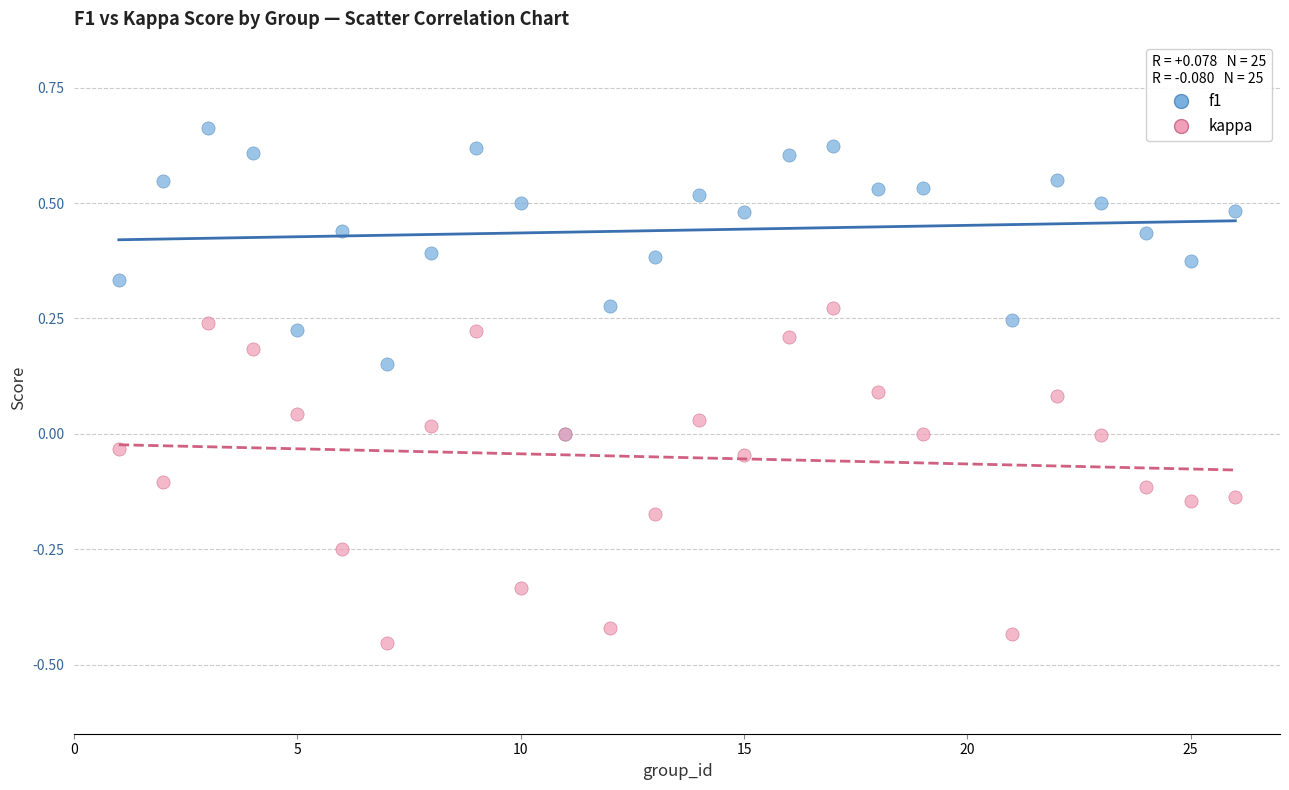

What are all the series names shown in the legend?

f1, kappa